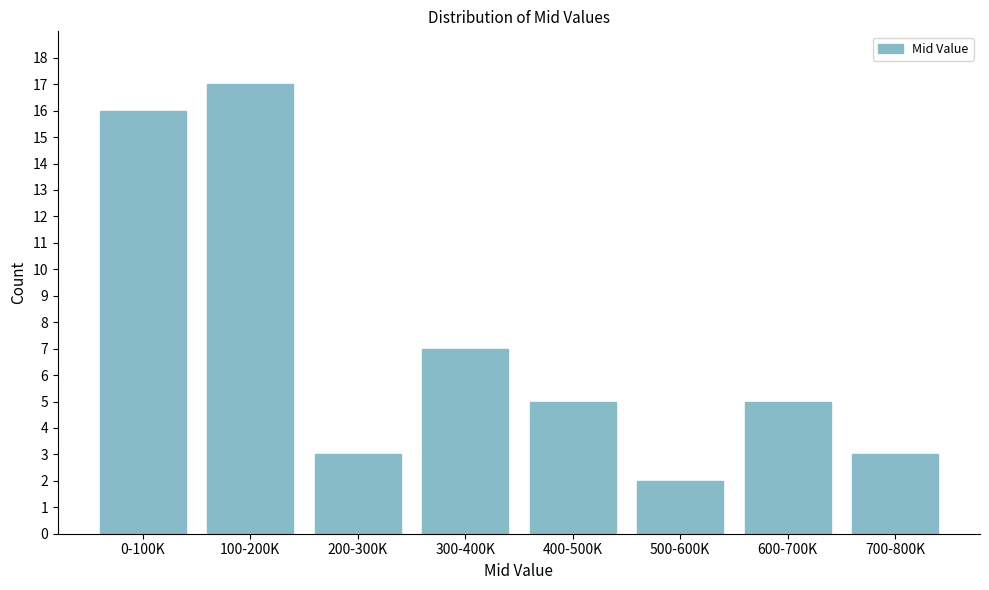

Reading left to right, transcribe all the data shown in this chart.

0-100K=16	100-200K=17	200-300K=3	300-400K=7	400-500K=5	500-600K=2	600-700K=5	700-800K=3